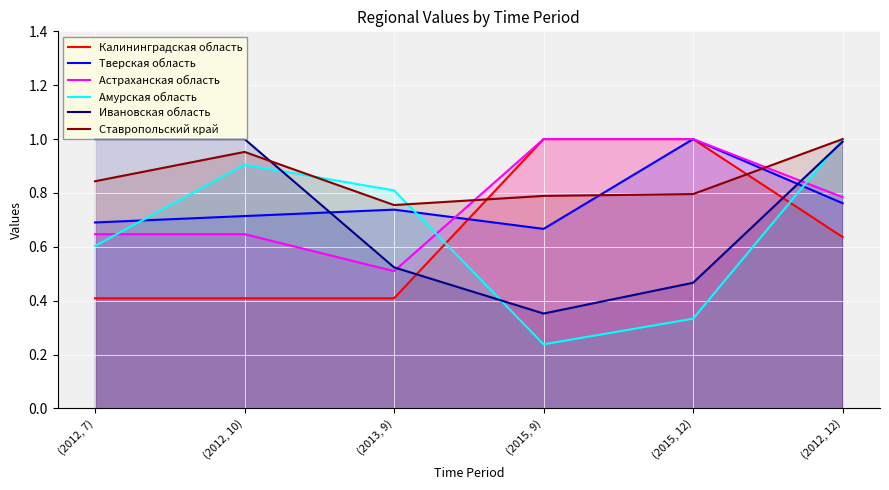

What is the difference between the maximum and second lowest values in the Ивановская область series?

0.5